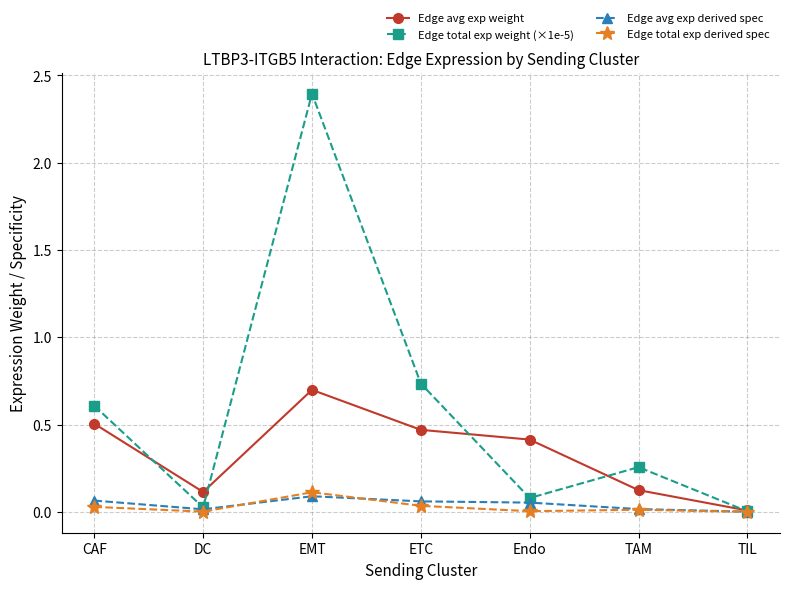

What is the spread (max minus min) of values at CAF?

0.6